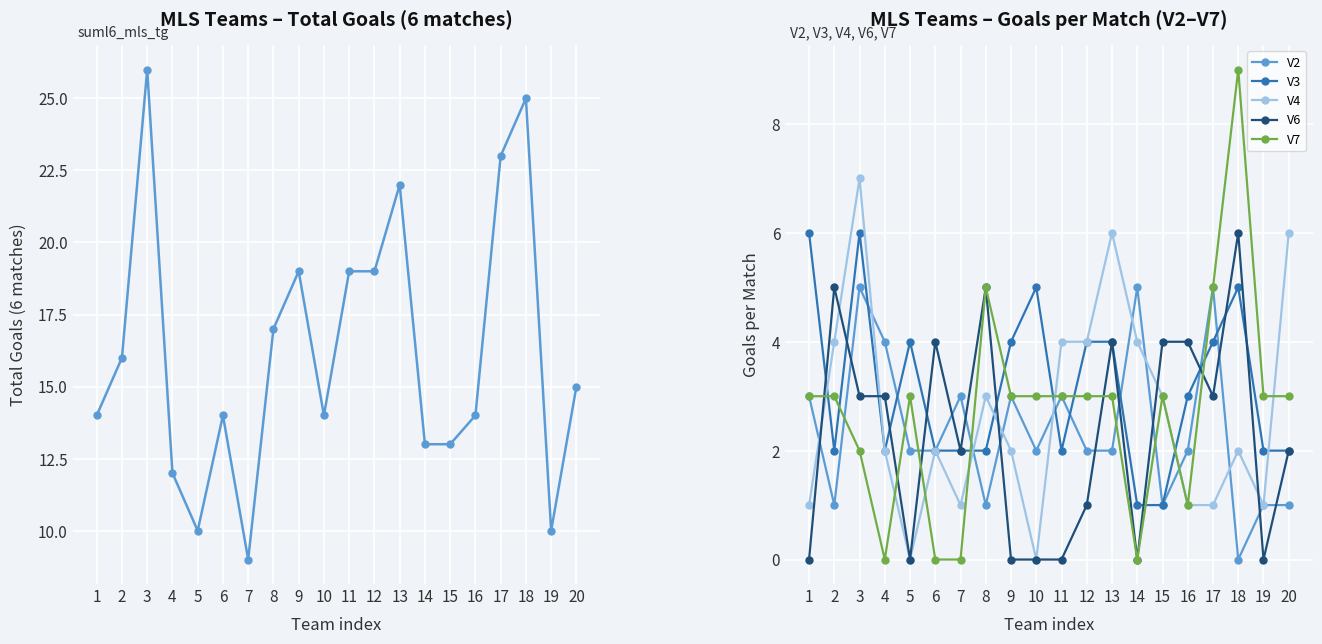

Which category has the highest value across all series?

3